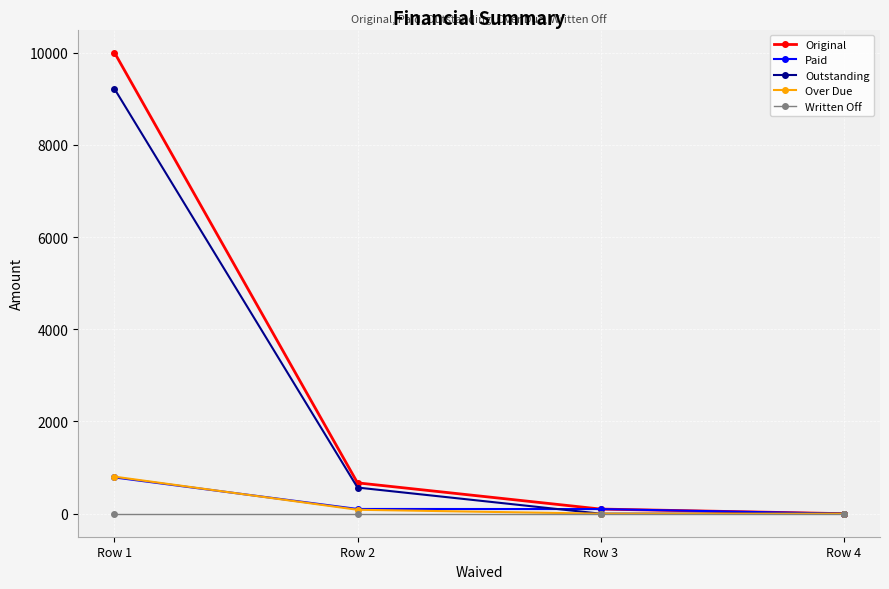

What is the greatest value displayed?

10000.0